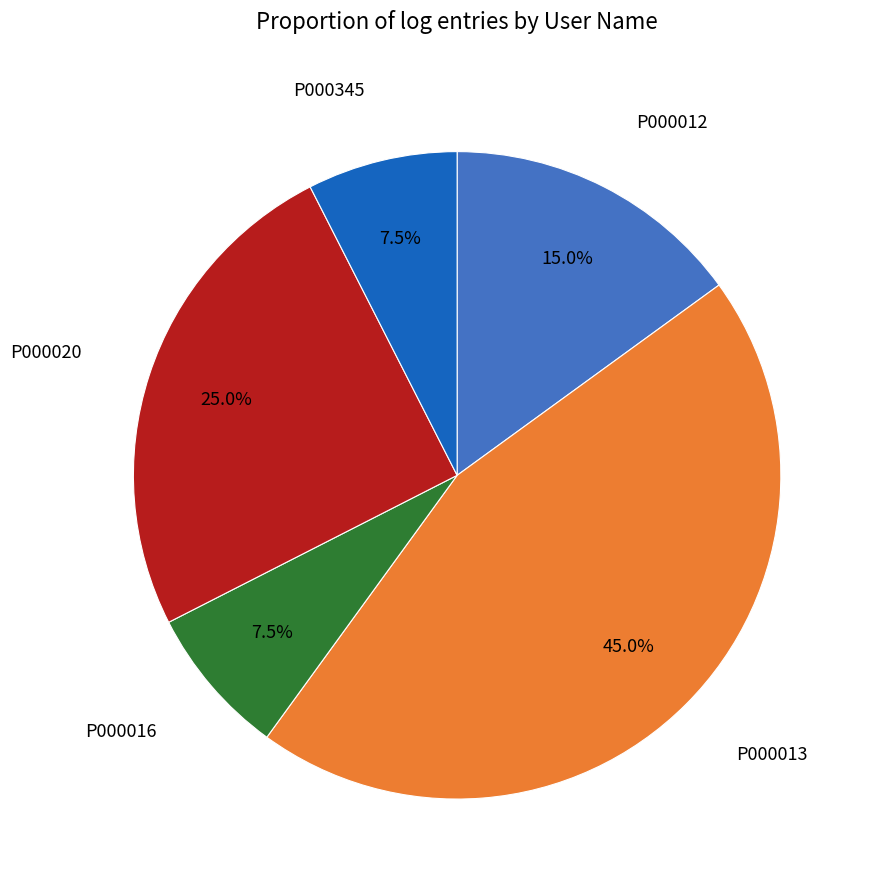

How many slices are in this pie chart?

5